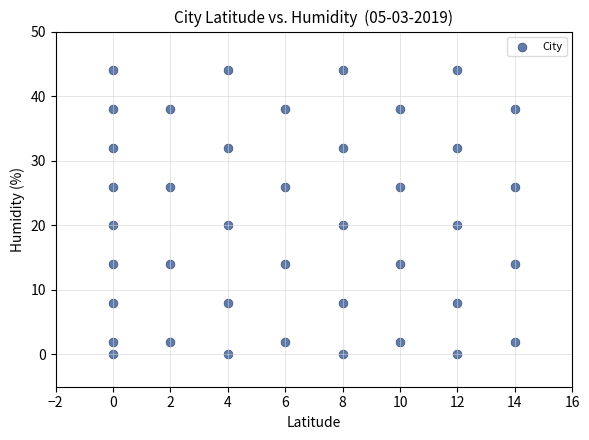

What is the range of Y values (max minus min)?

44